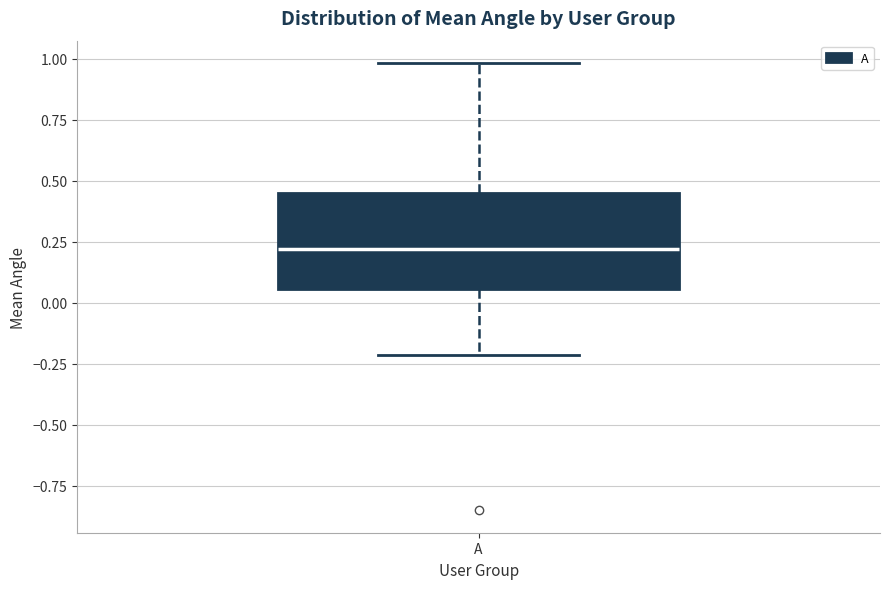

Where does the median line of the box for A sit on the y-axis? The values are not printed on the chart, so give them approximately, as read against the axis.

0.20